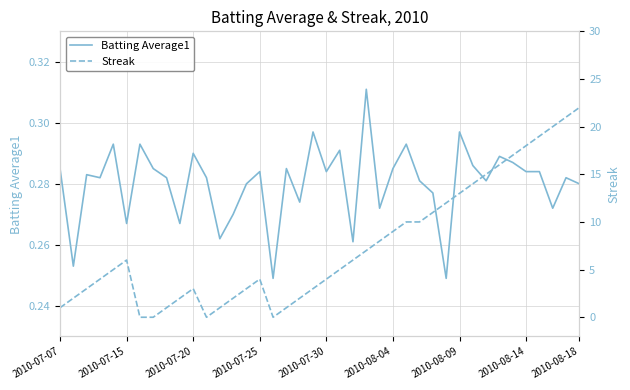

In Batting Average1, how many points are higher than both neighbors (excluding endpoints)?

13